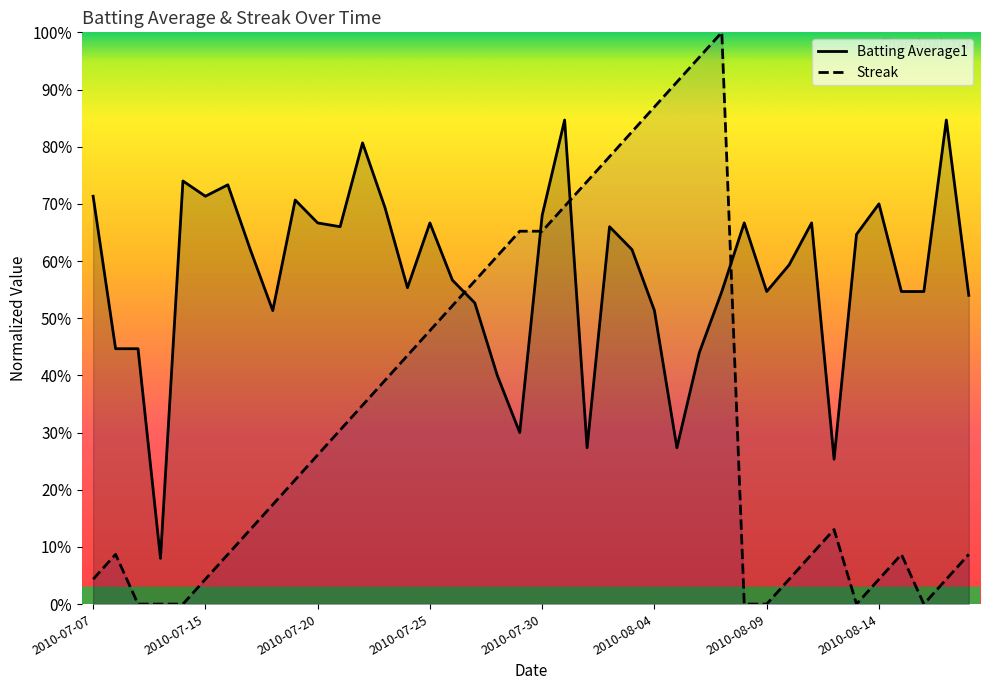

Which series ends up on top after the final intersection of Batting Average1 and Streak?

Batting Average1